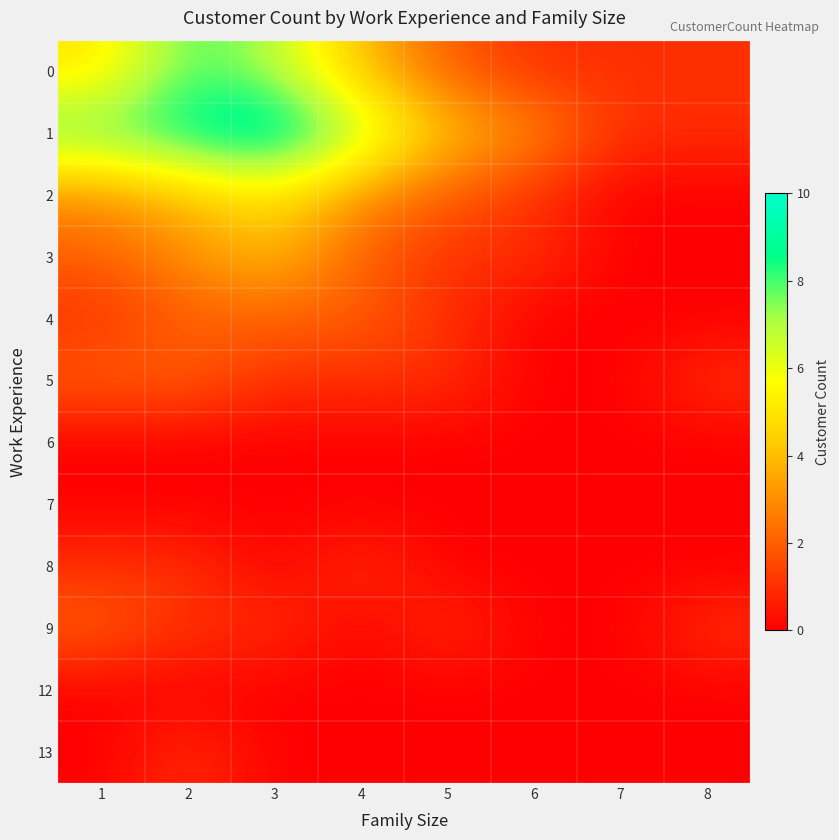

Rank the series by their maximum value, from lowest to highest.

6, 7, 12, 8, 13, 4, 5, 9, 3, 2, 0, 1